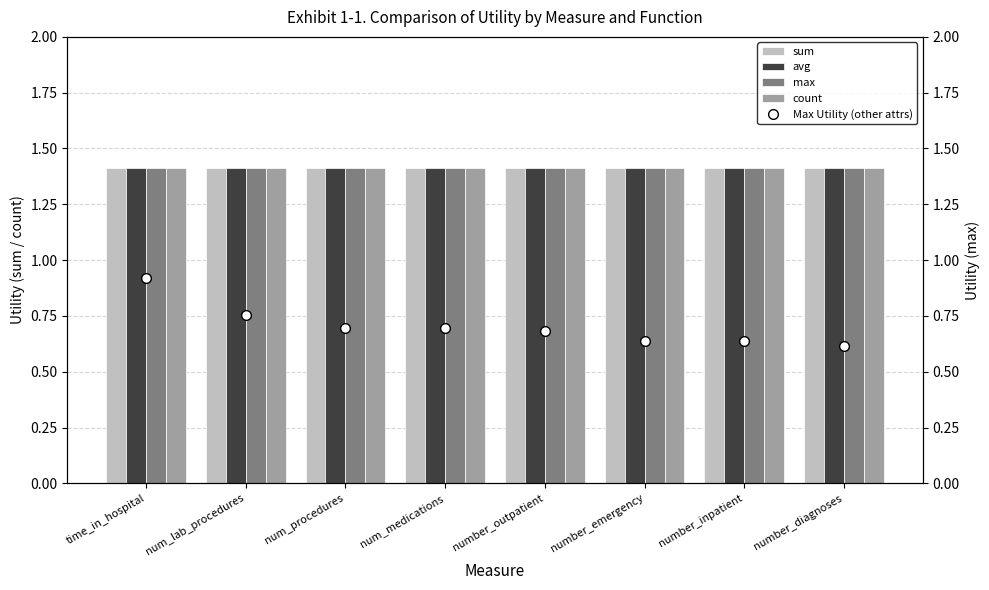

What is the total value across all series at num_procedures?

6.4